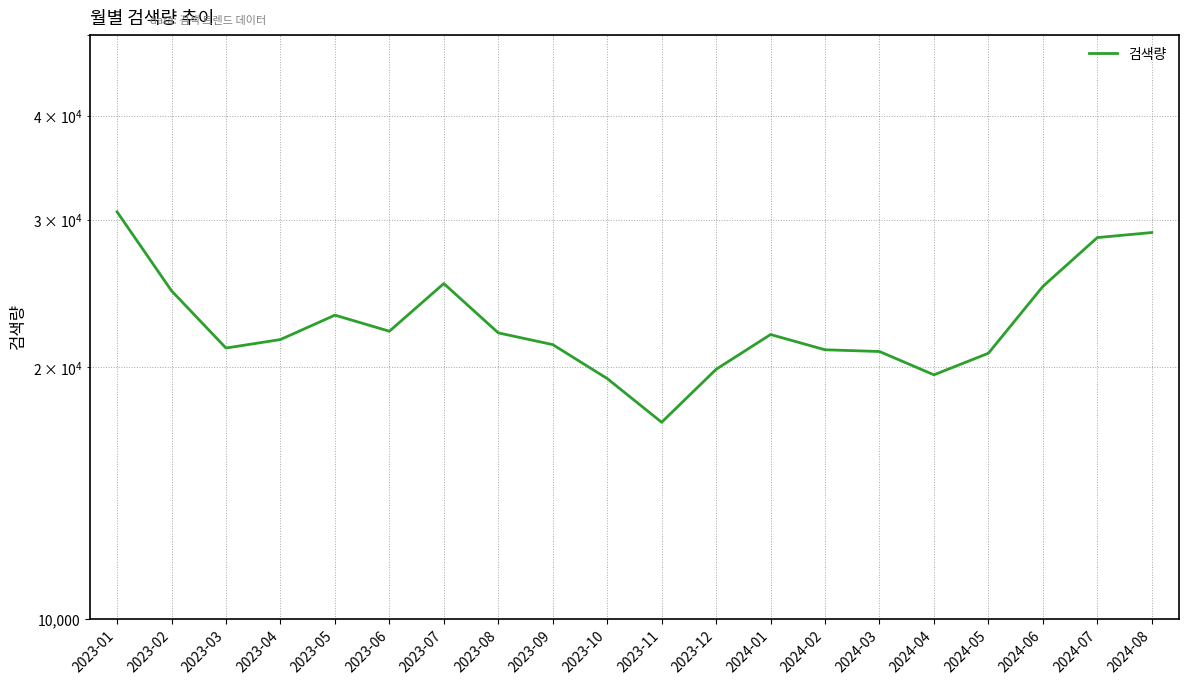

Rank the categories by value from highest to lowest.

2023-01, 2024-08, 2024-07, 2023-07, 2024-06, 2023-02, 2023-05, 2023-06, 2023-08, 2024-01, 2023-04, 2023-09, 2023-03, 2024-02, 2024-03, 2024-05, 2023-12, 2024-04, 2023-10, 2023-11